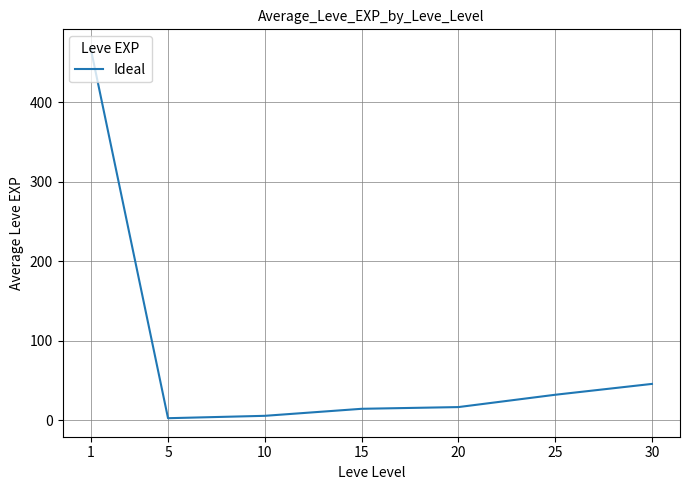

The value at 15 is 14.2. True or false?

True